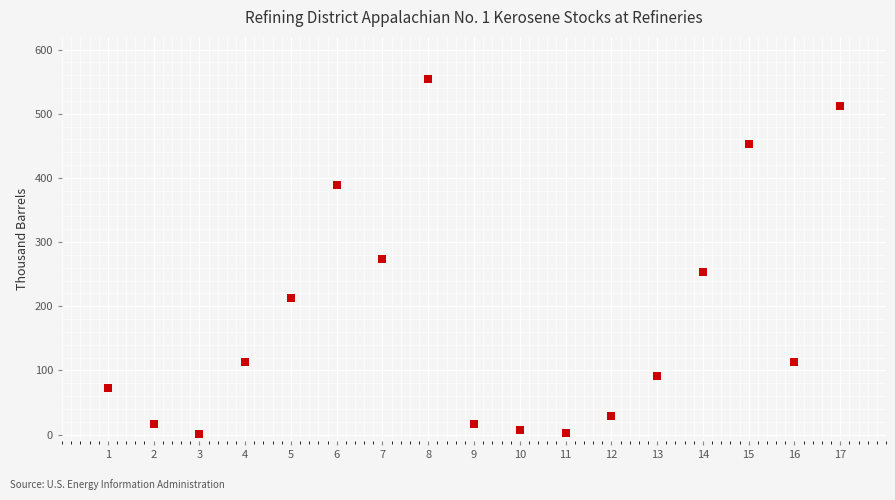

What is the range of Y values (max minus min)?

551.9